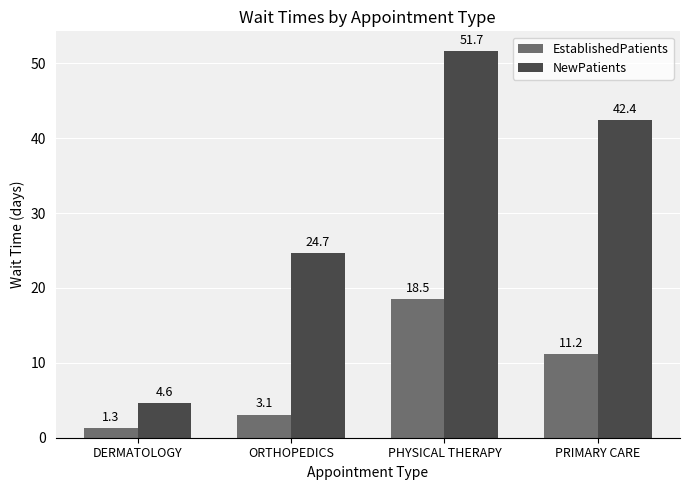

Which series changed the most between ORTHOPEDICS and PRIMARY CARE?

NewPatients